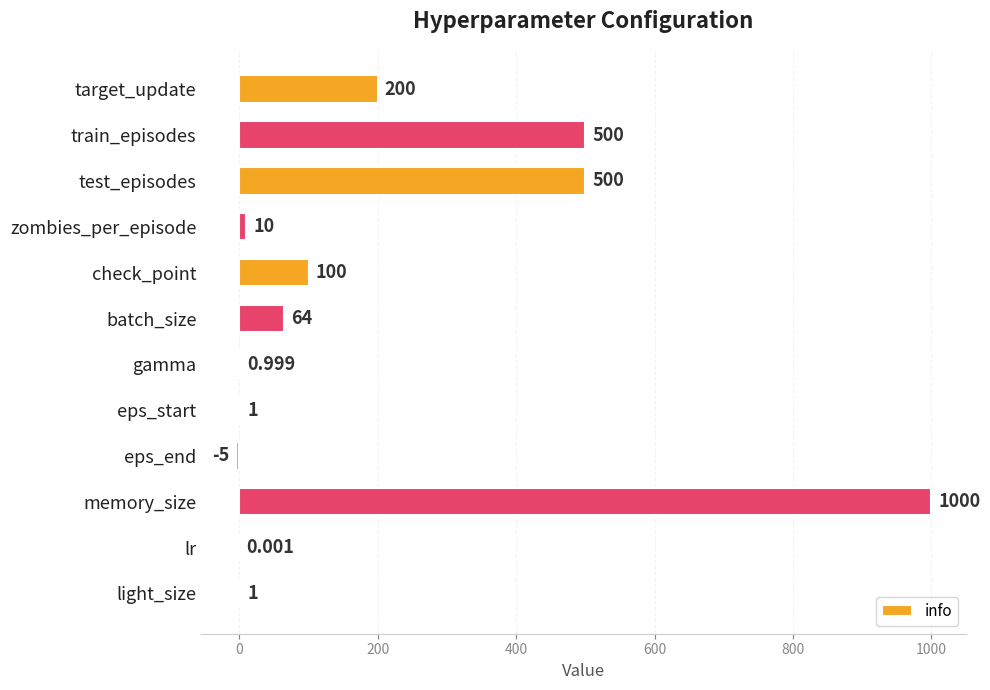

At which category does the chart reach its peak across all series?

memory_size